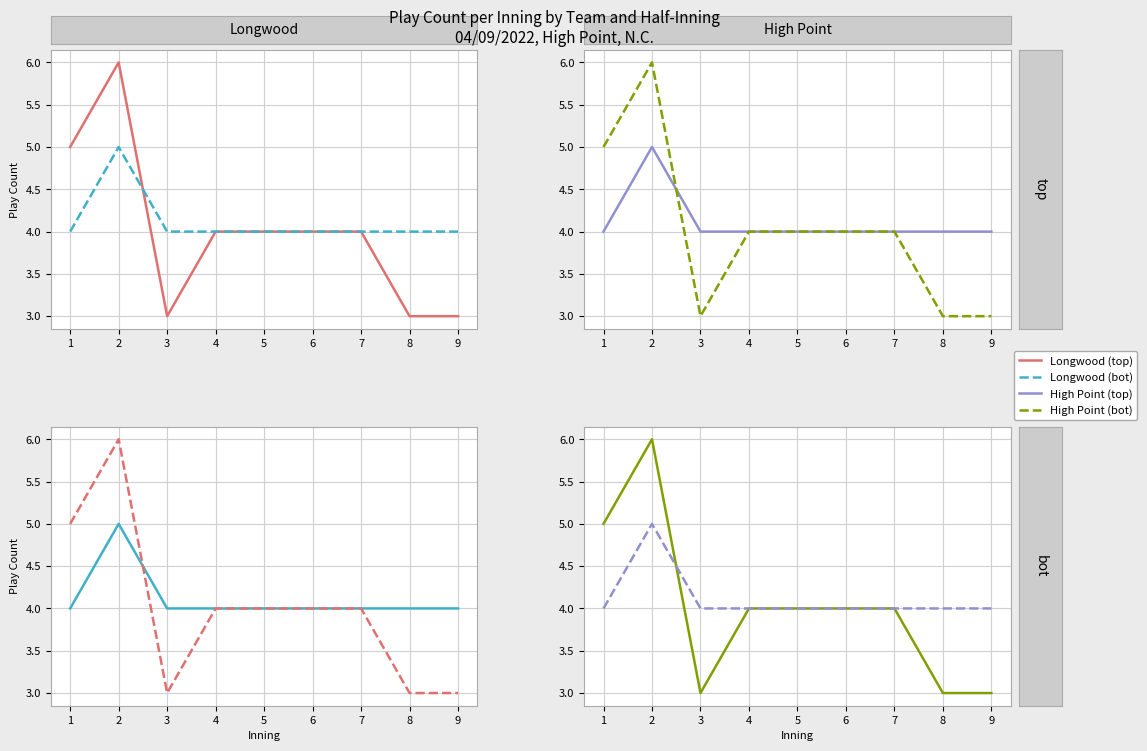

Between which two adjacent categories do Longwood (bot) and Longwood (top) first intersect?

2 and 3